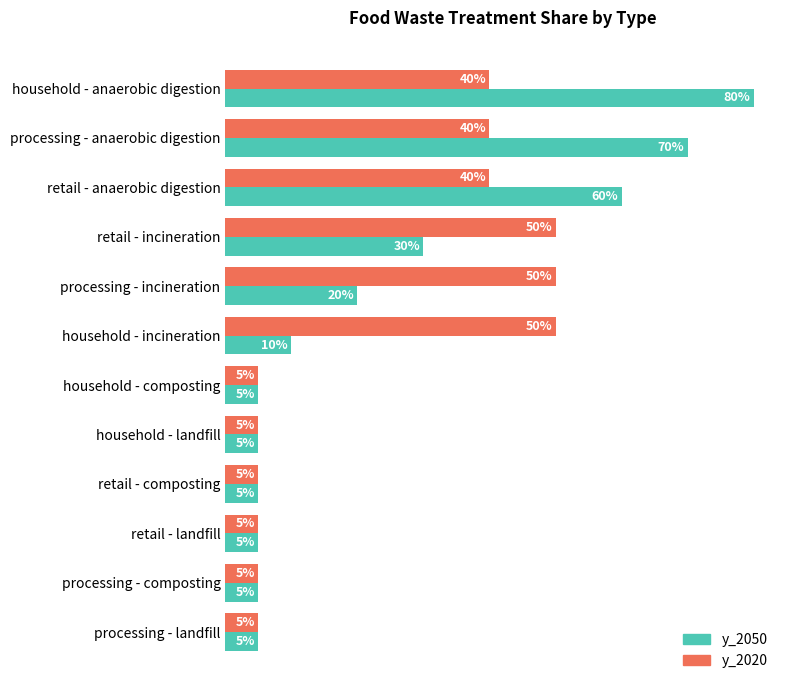

List the series in order of their peak value, highest first.

y_2050, y_2020